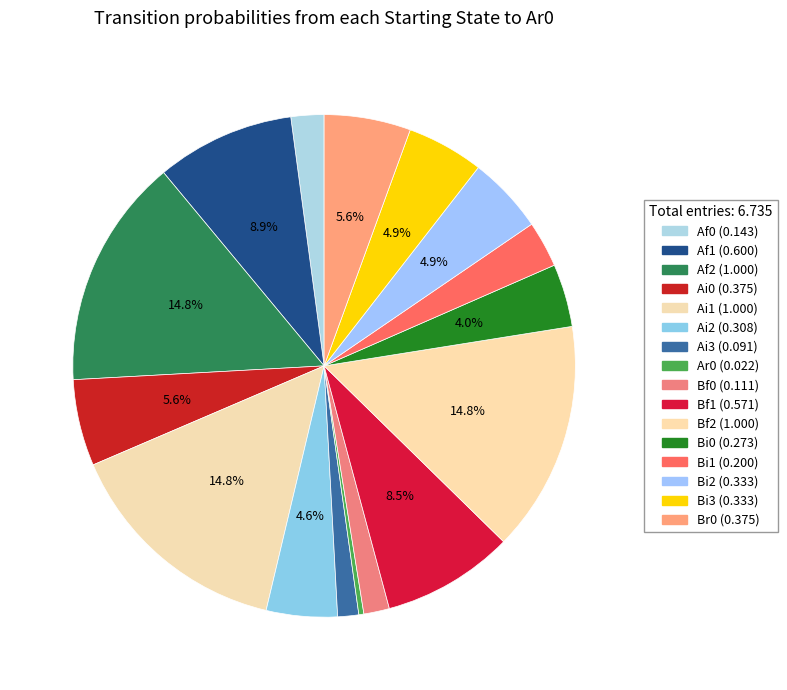

To the nearest percent, what is the average slice percentage?

6%